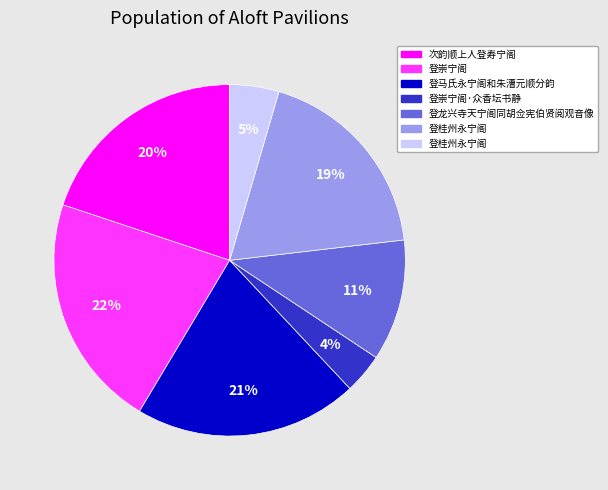

Is there any slice that represents more than half of the pie?

No